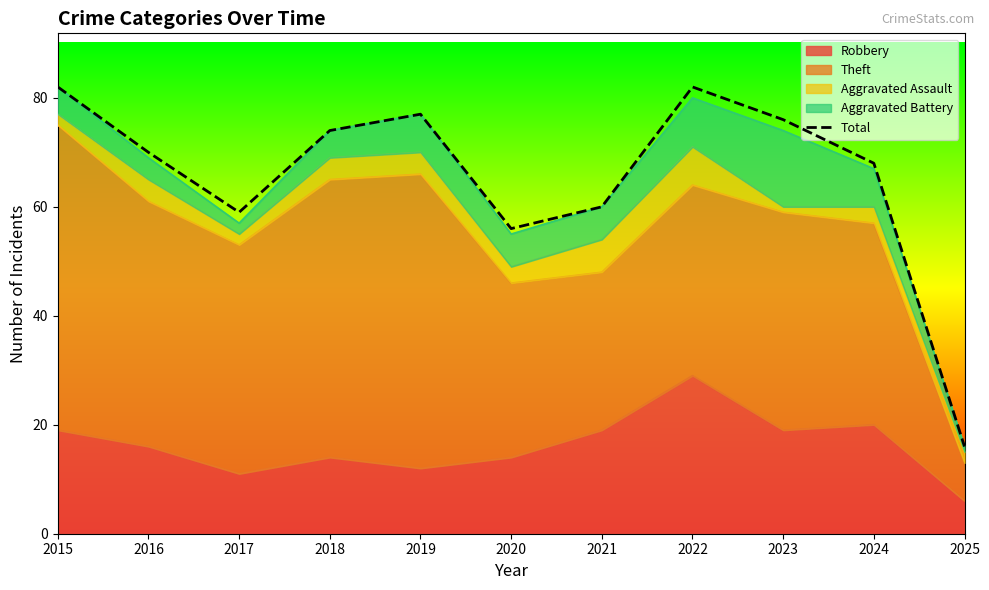

How many lines are shown in the chart?

1